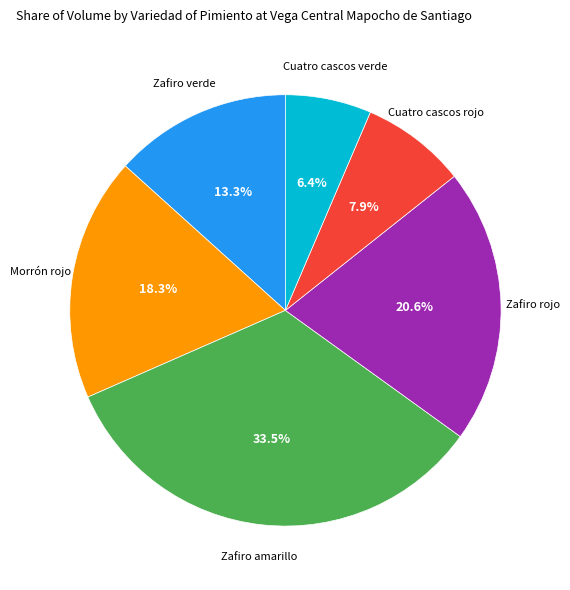

Is there any slice that represents more than half of the pie?

No